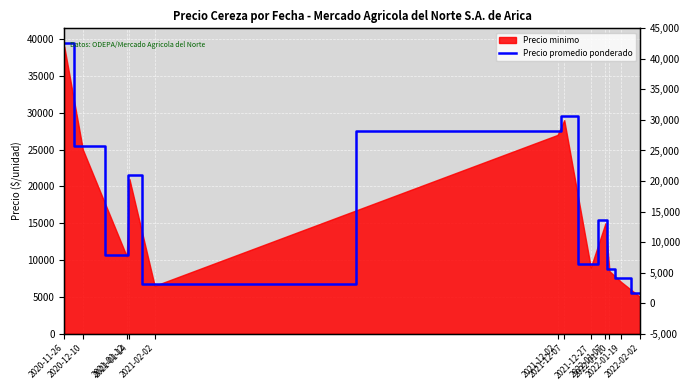

The chart shows a value of 7500 at 2022-01-19. True or false?

True